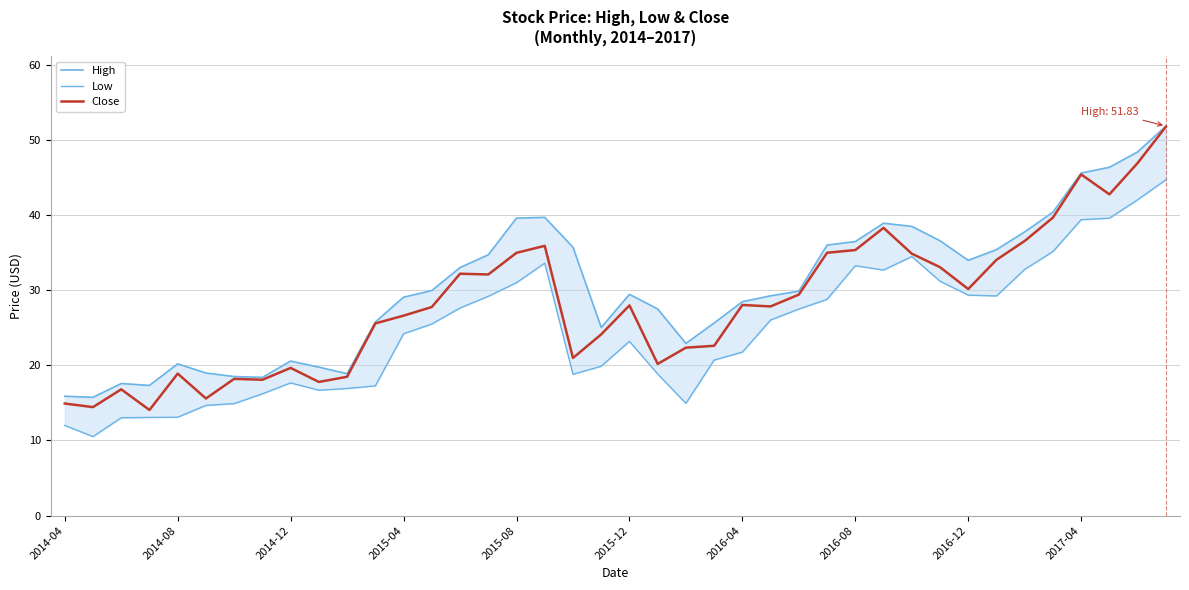

Rank the series by their maximum value, from lowest to highest.

Low, Close, High